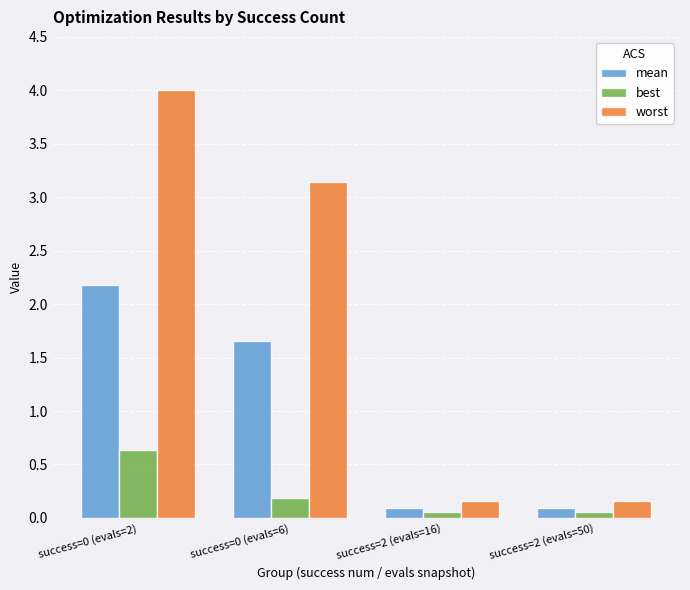

Reading left to right, transcribe all the data shown in this chart.

mean: success=0 (evals=2)=2.2	success=0 (evals=6)=1.7	success=2 (evals=16)=0.1	success=2 (evals=50)=0.1
best: success=0 (evals=2)=0.6	success=0 (evals=6)=0.2	success=2 (evals=16)=0.1	success=2 (evals=50)=0.1
worst: success=0 (evals=2)=4.0	success=0 (evals=6)=3.1	success=2 (evals=16)=0.2	success=2 (evals=50)=0.2